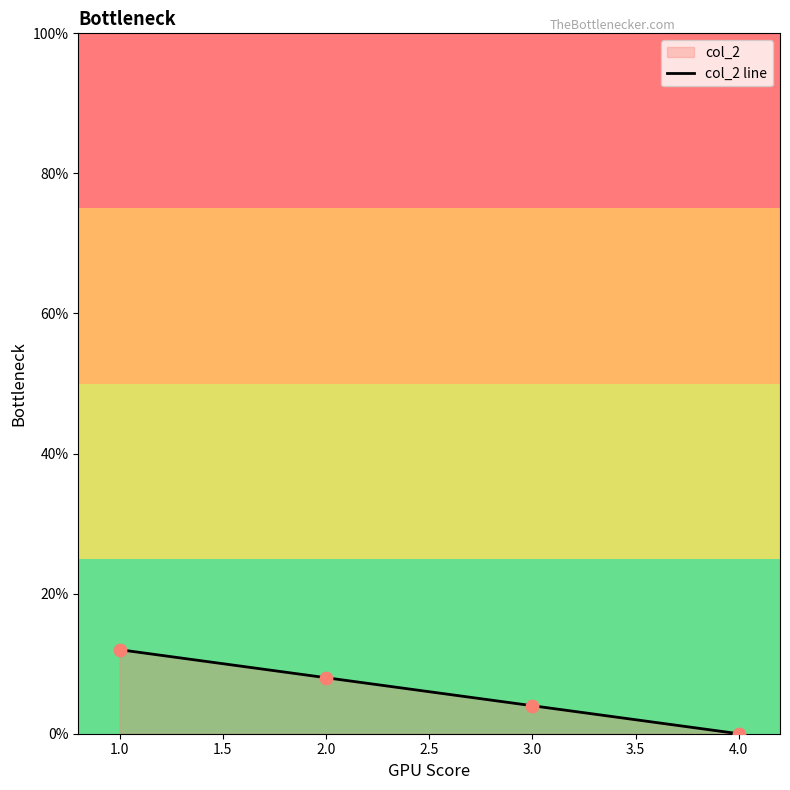

What is the change in value from 3.0 to 4.0?

-4